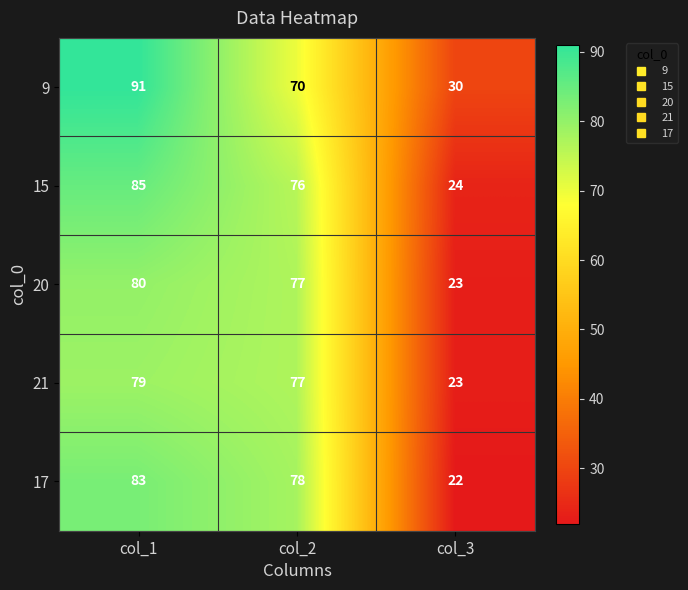

How many distinct data groups are displayed?

5